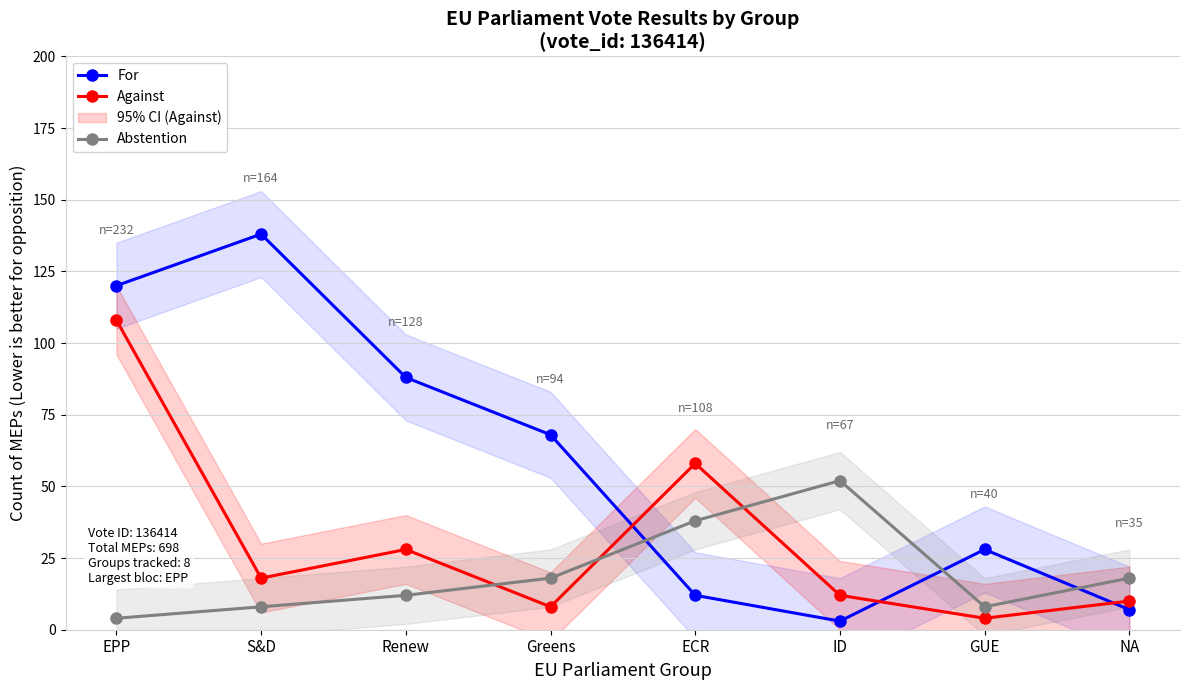

Is it true that Abstention equals 17 at Renew?

False